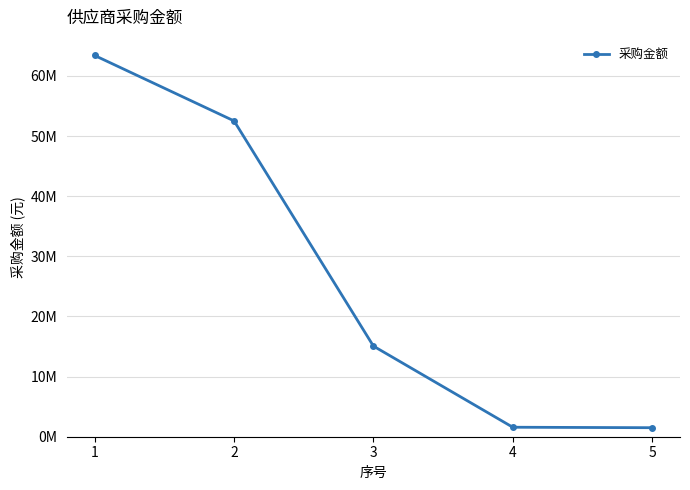

Is this an area chart (filled region under the line)?

No